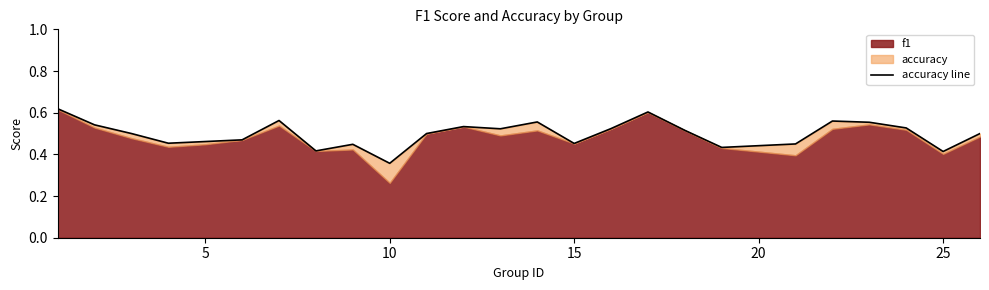

How many interior local valleys (lower than both neighbors) does the data have?

7